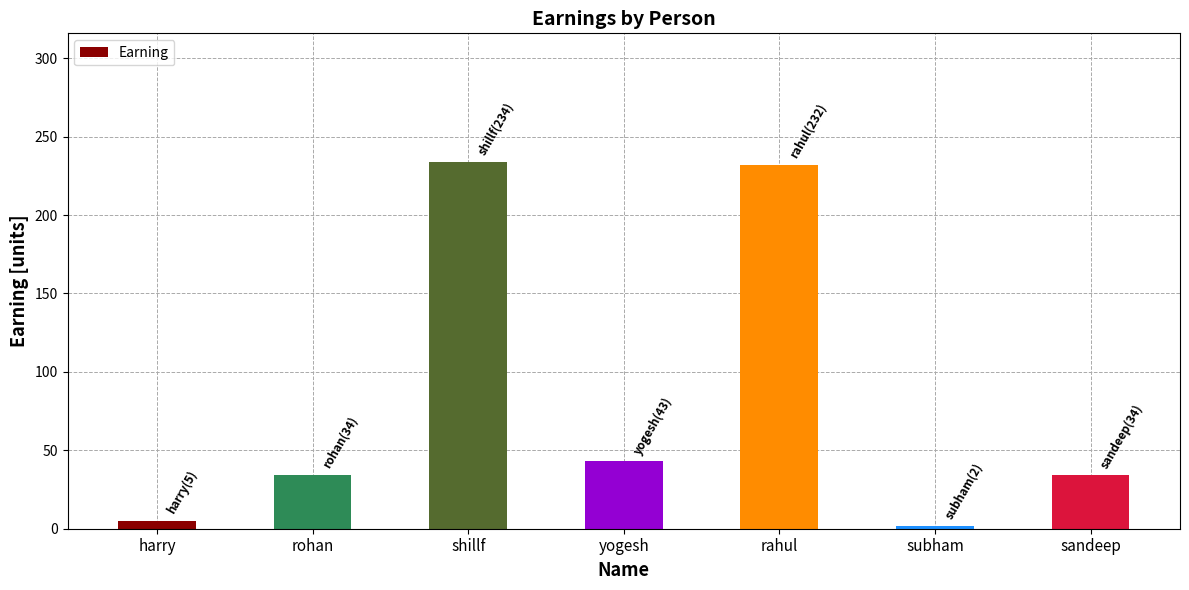

What is the average value?

83